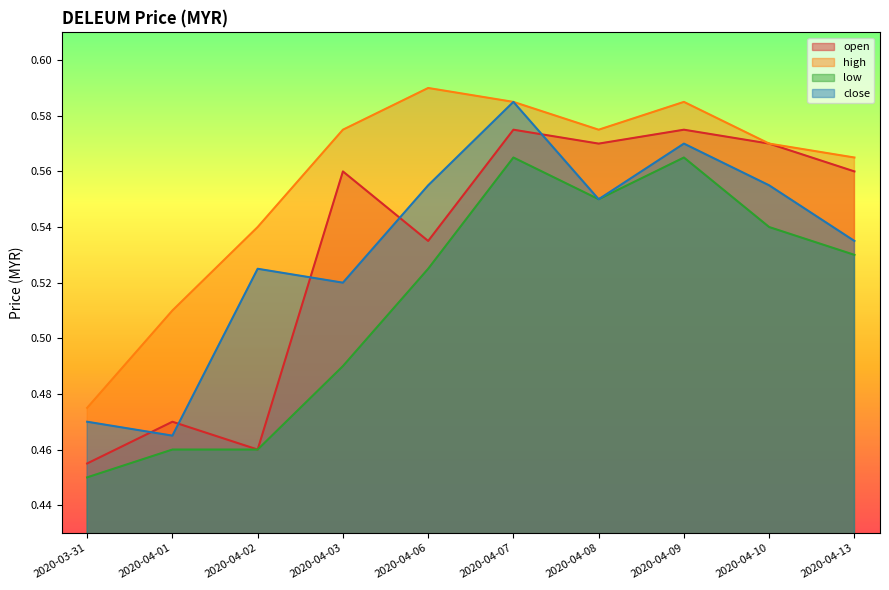

Which series has the largest total across all categories?

high